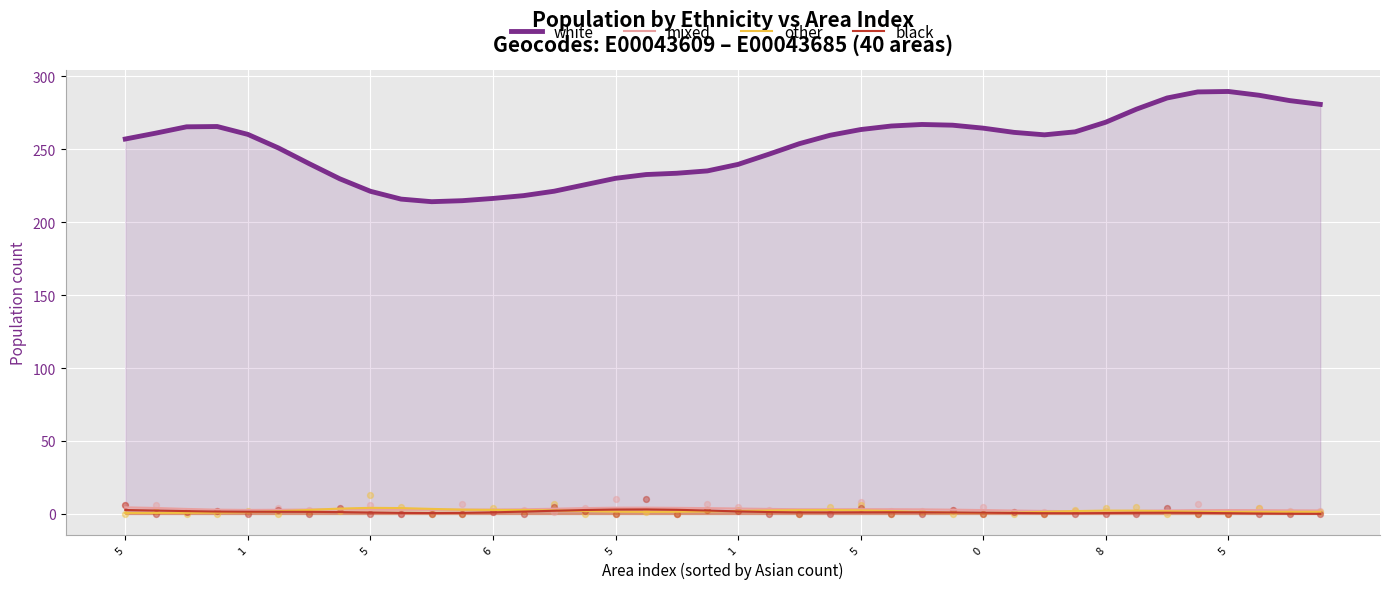

What is the total value across all series at 31?

266.2